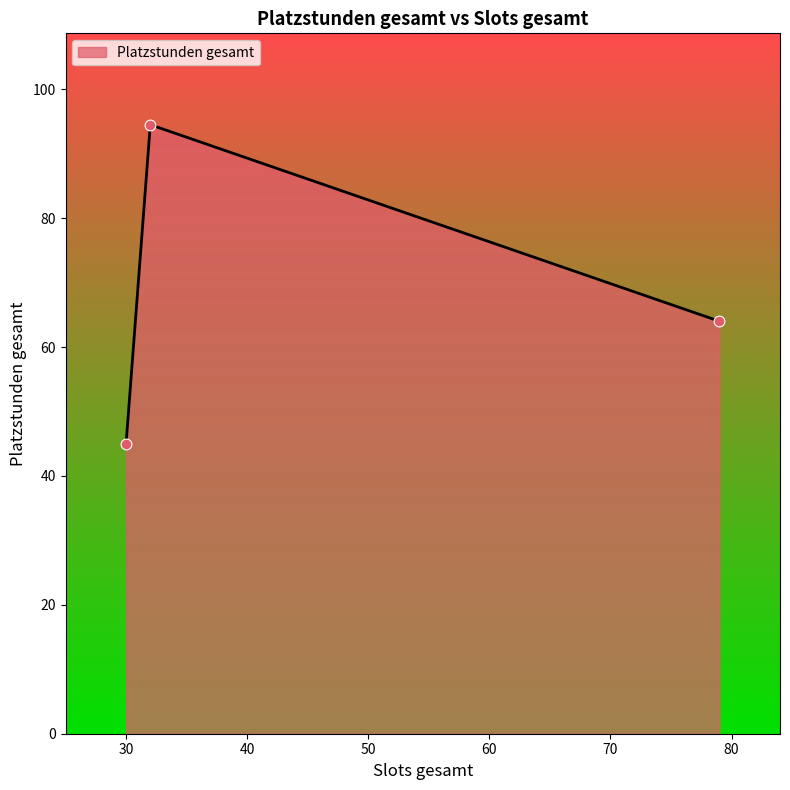

What is the difference between the maximum and minimum values?

49.5